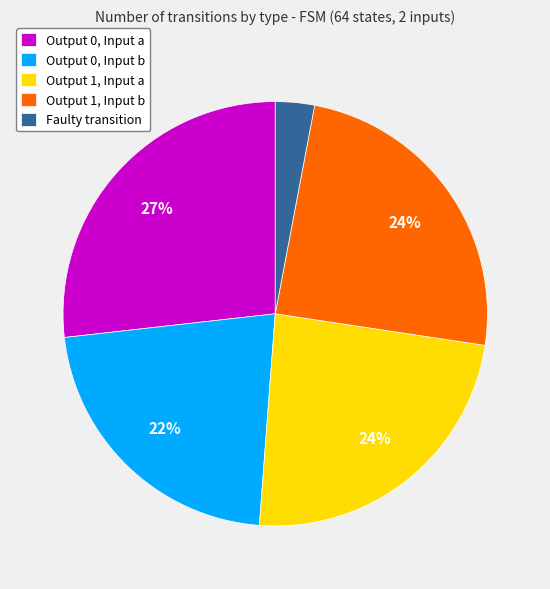

To the nearest percent, what portion does Output 0, Input a represent?

27%